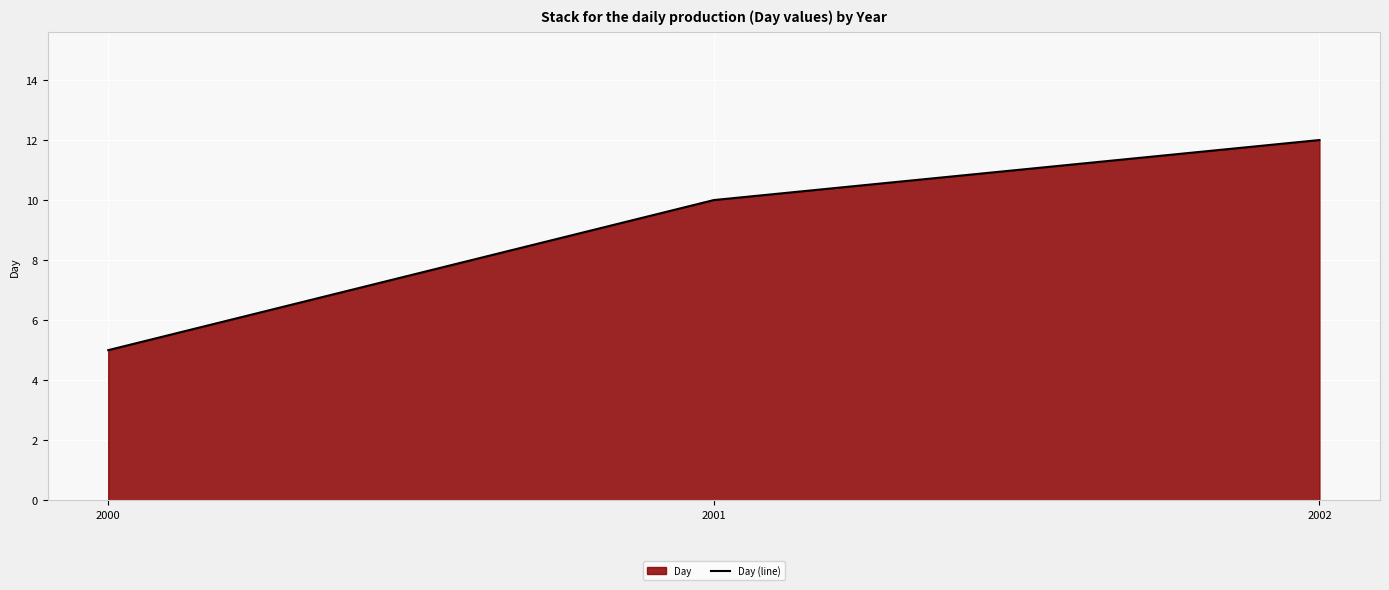

How many lines are shown in the chart?

1